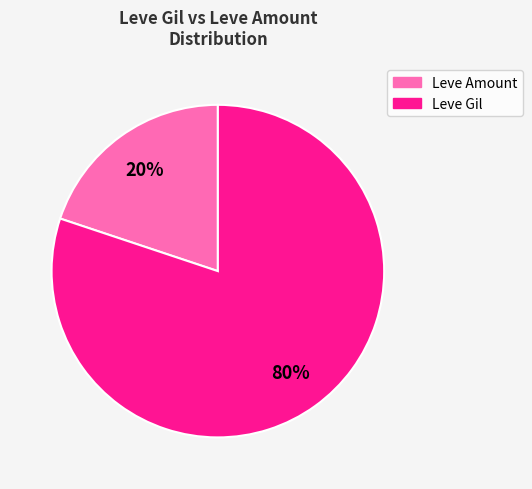

Is there any slice that represents more than half of the pie?

Yes